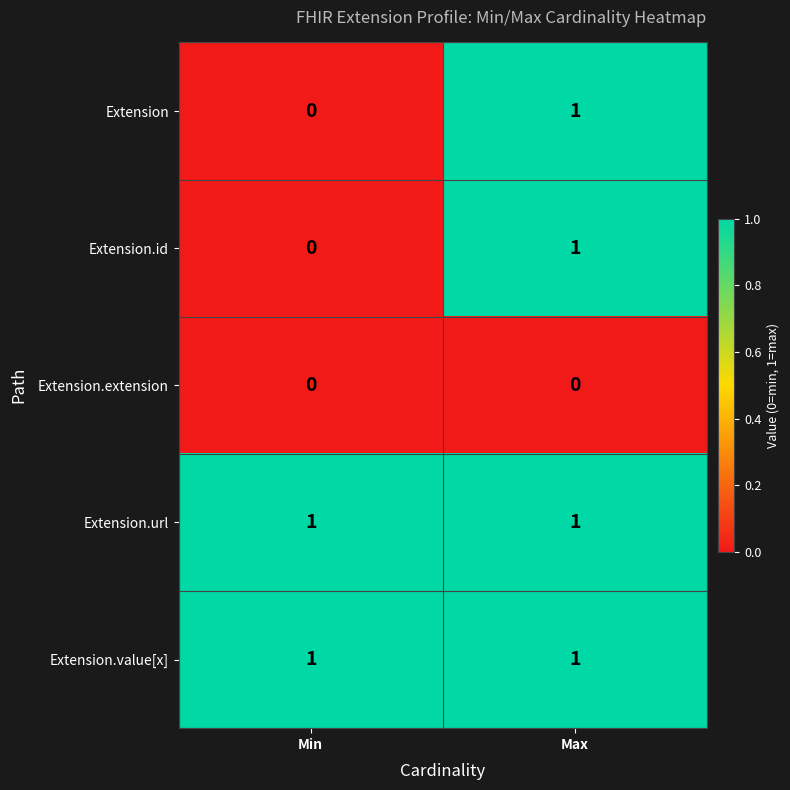

Which category has the lowest value in the Extension series?

Min